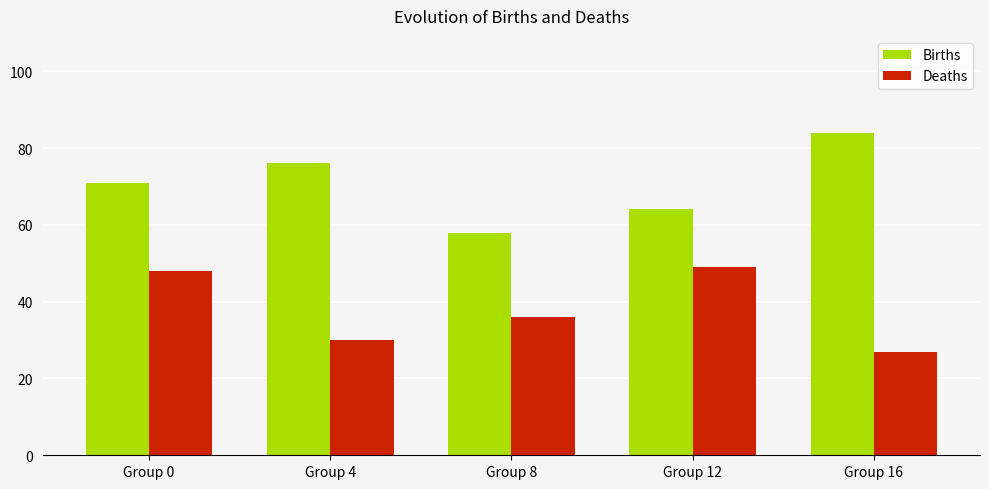

What is the value of the Deaths bar at the 3rd from the left?

36